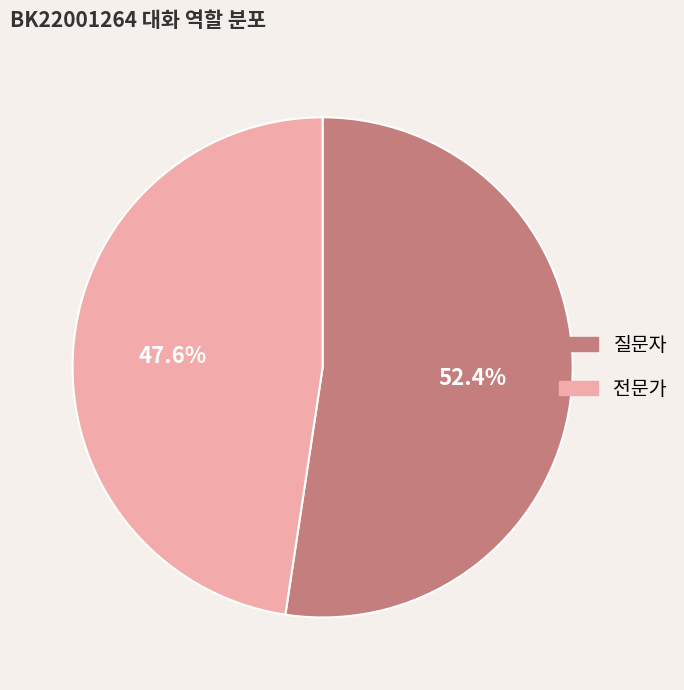

Which slice is the largest?

질문자